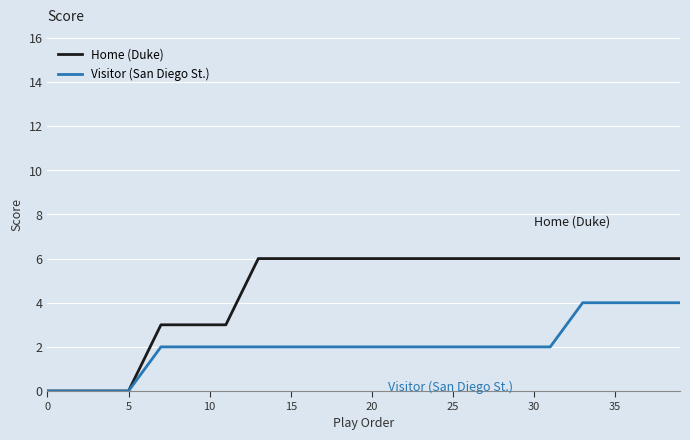

List the series in order of their peak value, highest first.

Home (Duke), Visitor (San Diego St.)